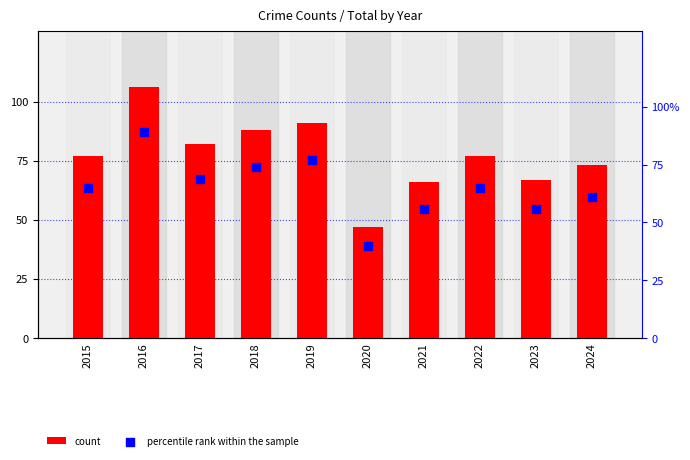

Is the value of count at 2023 greater than the value of percentile rank within the sample at 2020?

Yes